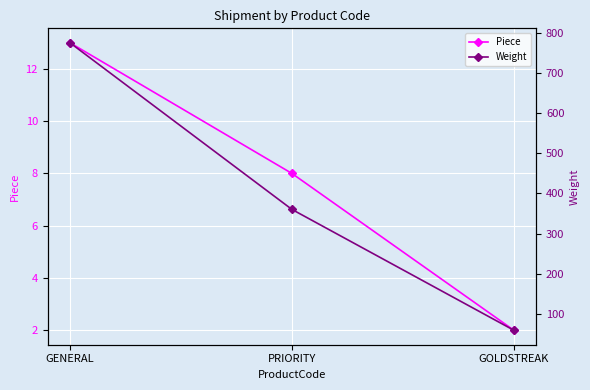

Reading left to right, transcribe all the data shown in this chart.

Piece: GENERAL=13	PRIORITY=8	GOLDSTREAK=2
Weight: GENERAL=775	PRIORITY=360	GOLDSTREAK=59